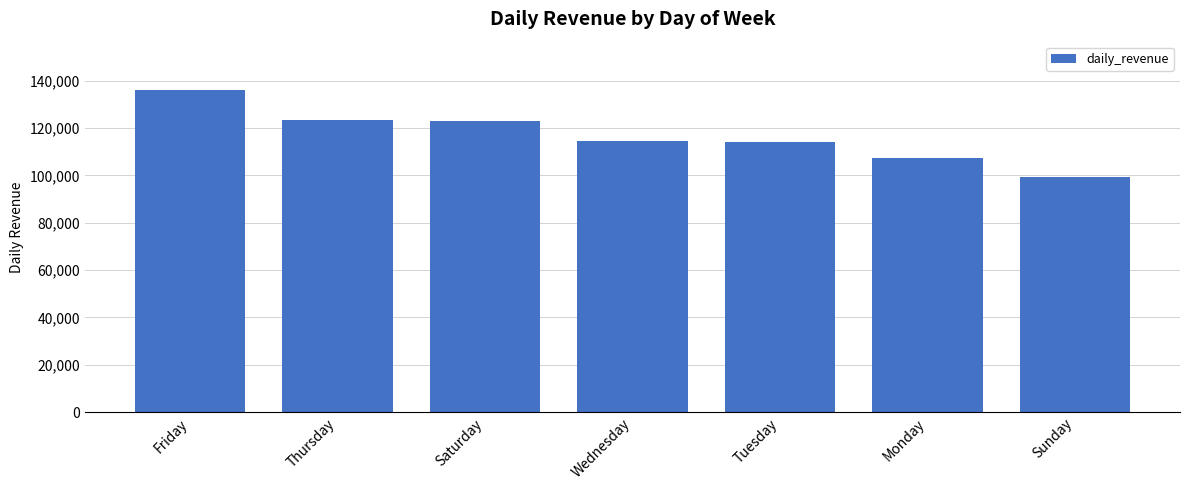

Is it true that the value at Saturday is 65477.8?

False